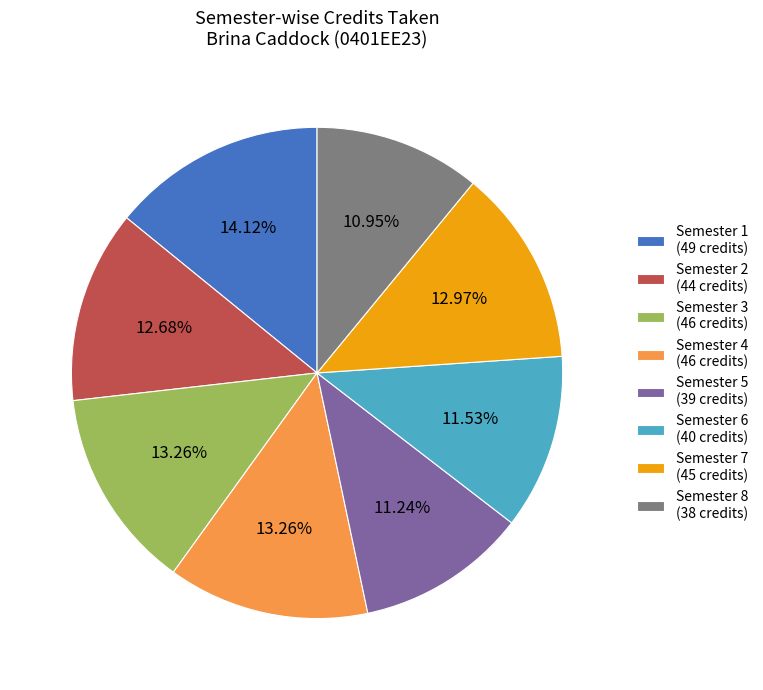

Does Semester 1 account for over 50% of the chart?

No